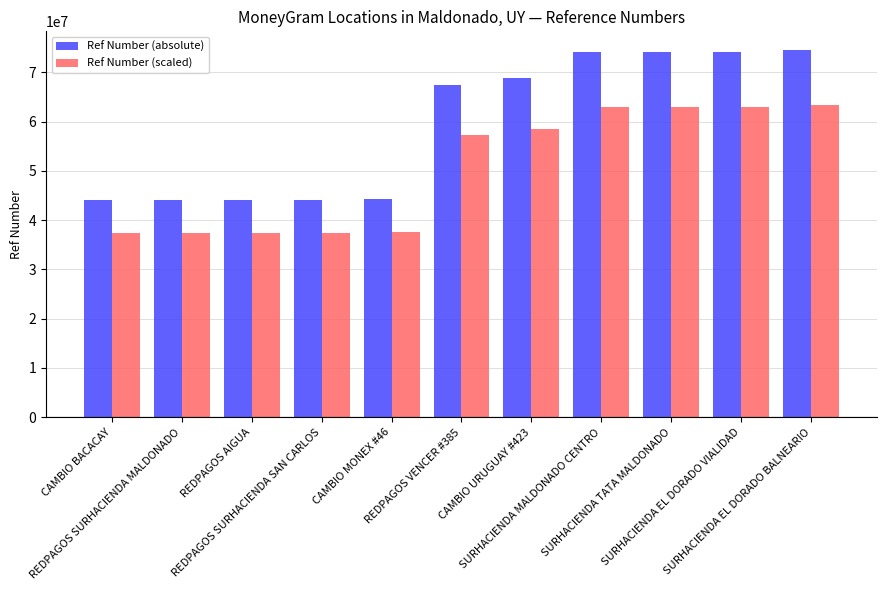

List the series in order of their overall mean, highest first.

Ref Number (absolute), Ref Number (scaled)